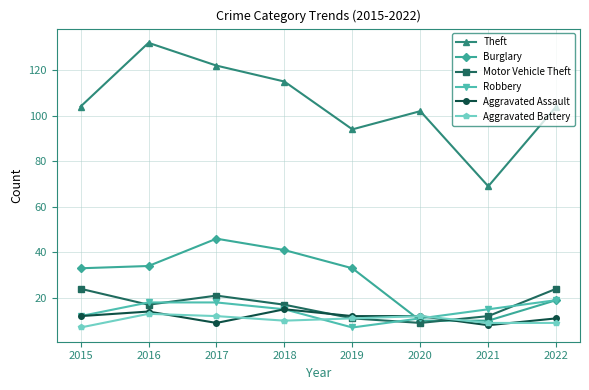

What is the value of the Robbery point at the 1st from the left?

12